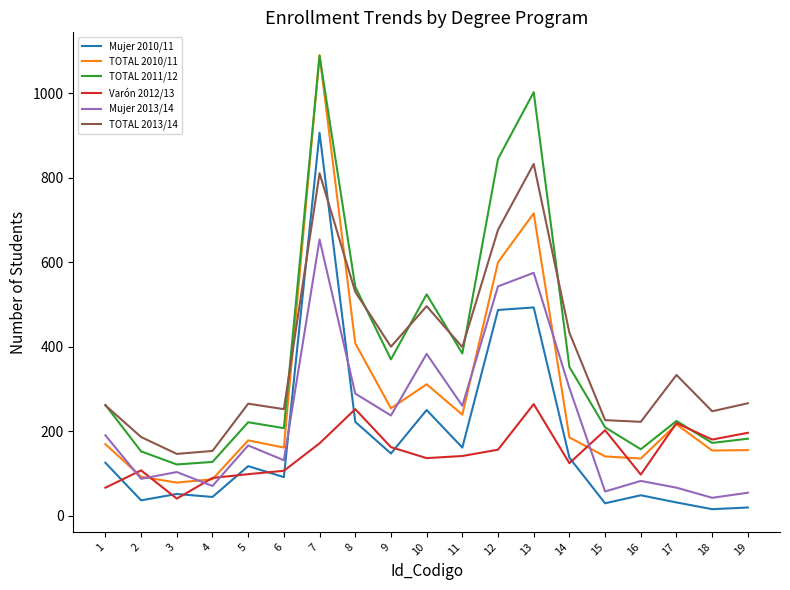

Which series changed the most between 8 and 14?

TOTAL 2010/11